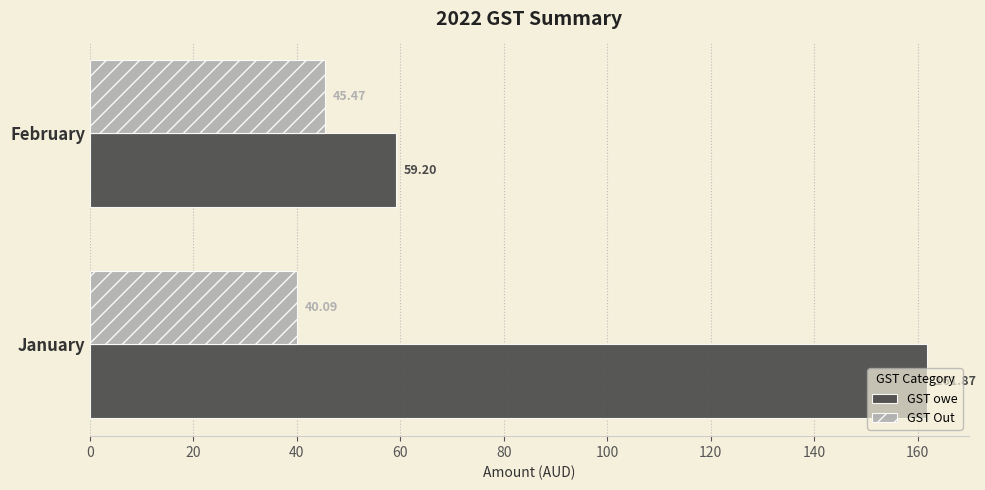

What are all the series names shown in the legend?

GST owe, GST Out